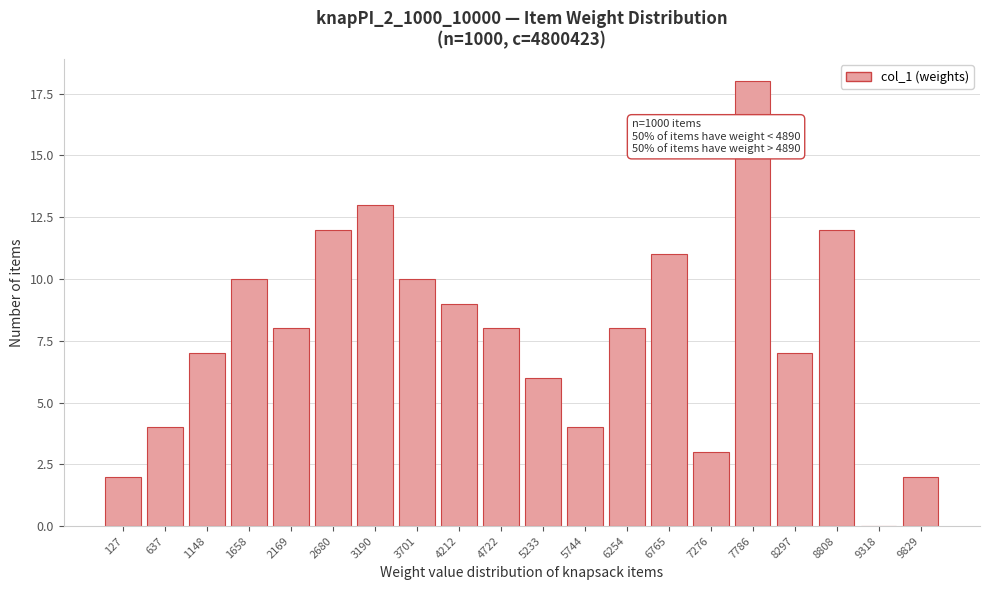

Reading left to right, transcribe all the data shown in this chart.

127=2	637=4	1148=7	1658=10	2169=8	2680=12	3190=13	3701=10	4212=9	4722=8	5233=6	5744=4	6254=8	6765=11	7276=3	7786=18	8297=7	8808=12	9318=0	9829=2